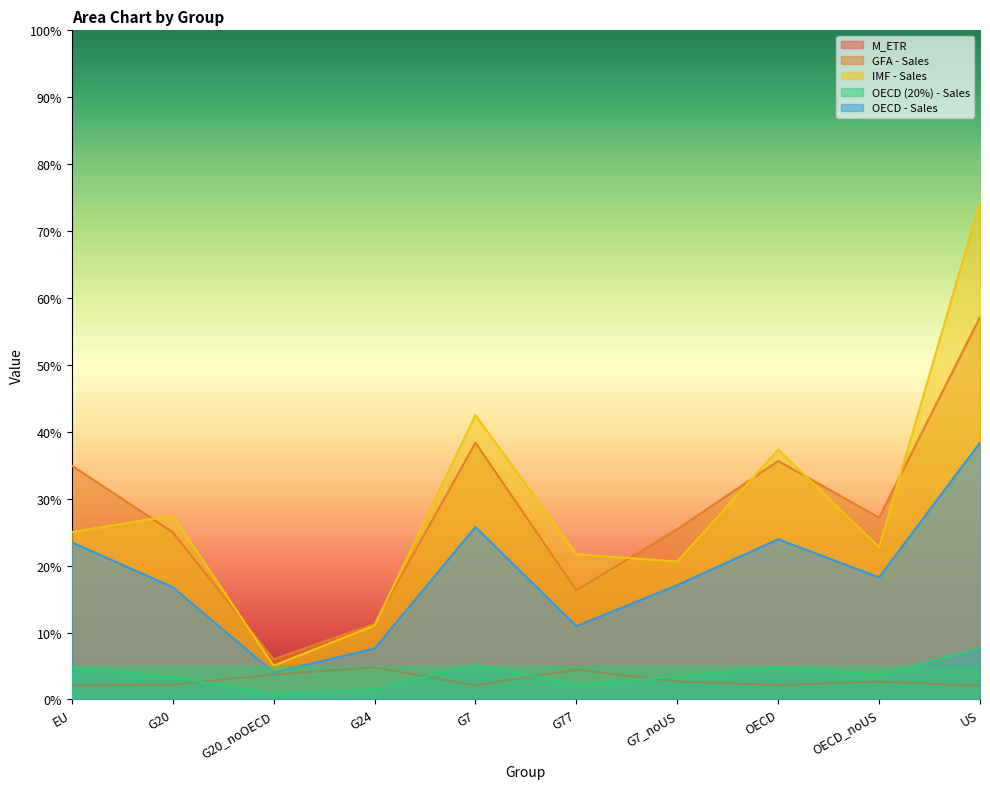

Which series has the largest range (max minus min)?

IMF - Sales